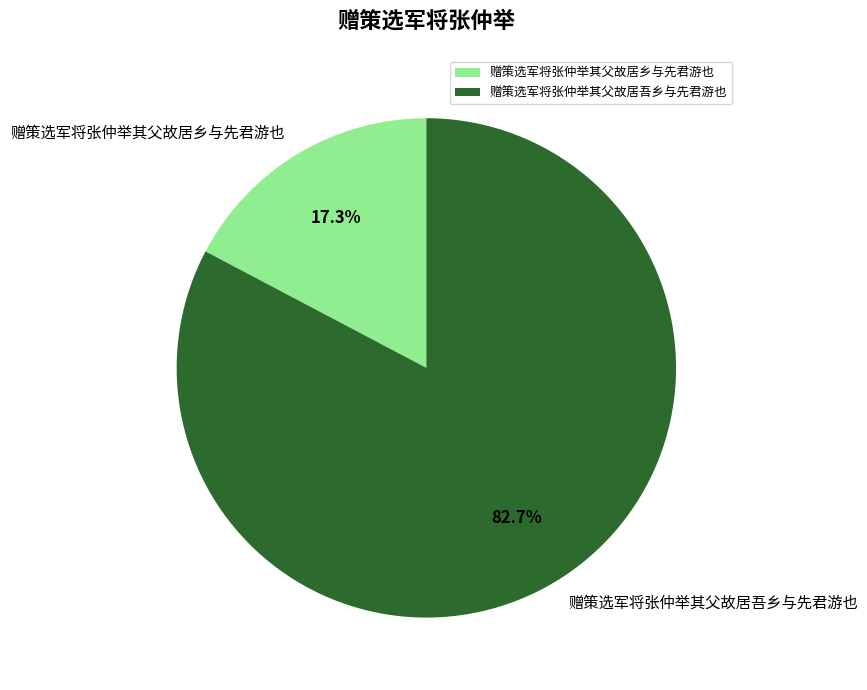

Is there a majority slice in this chart?

Yes